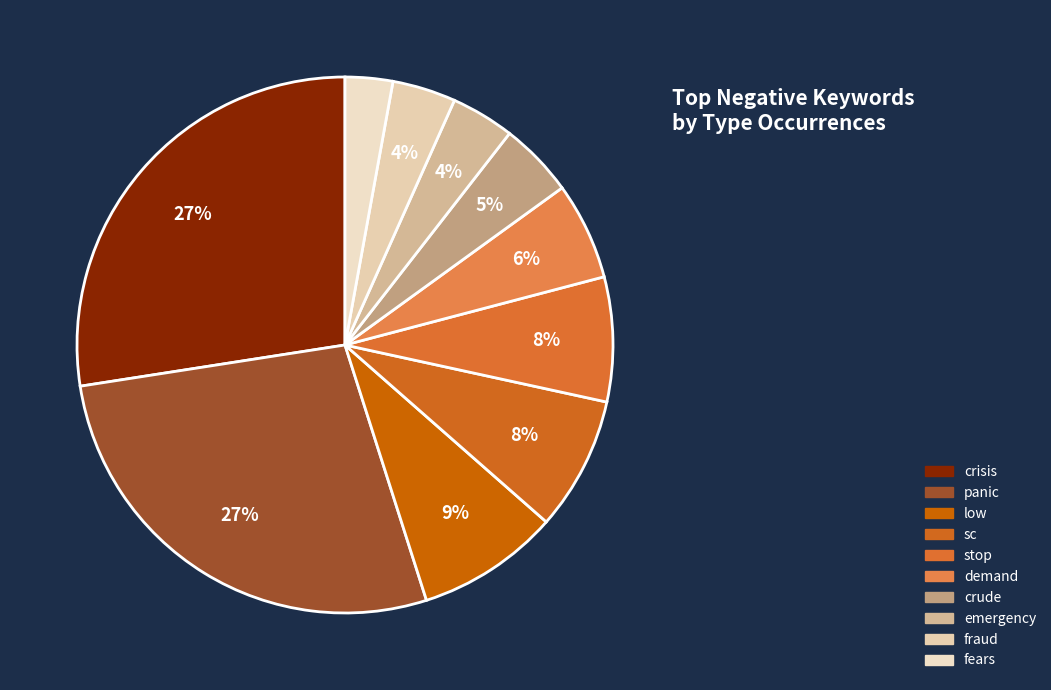

How many slices are in this pie chart?

10